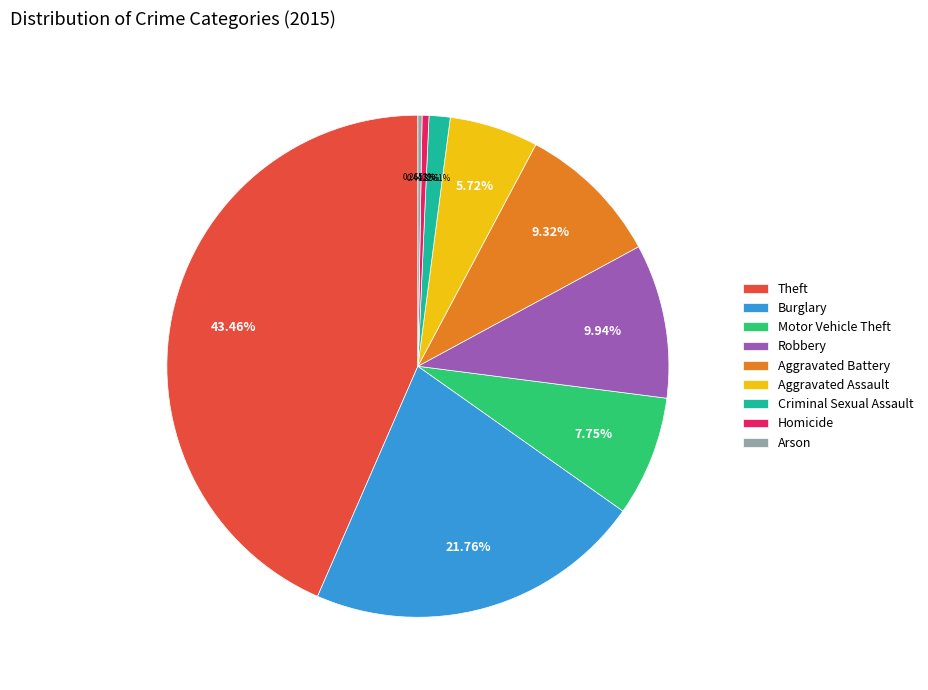

What percentage is the Aggravated Battery slice, to the nearest percent?

9%